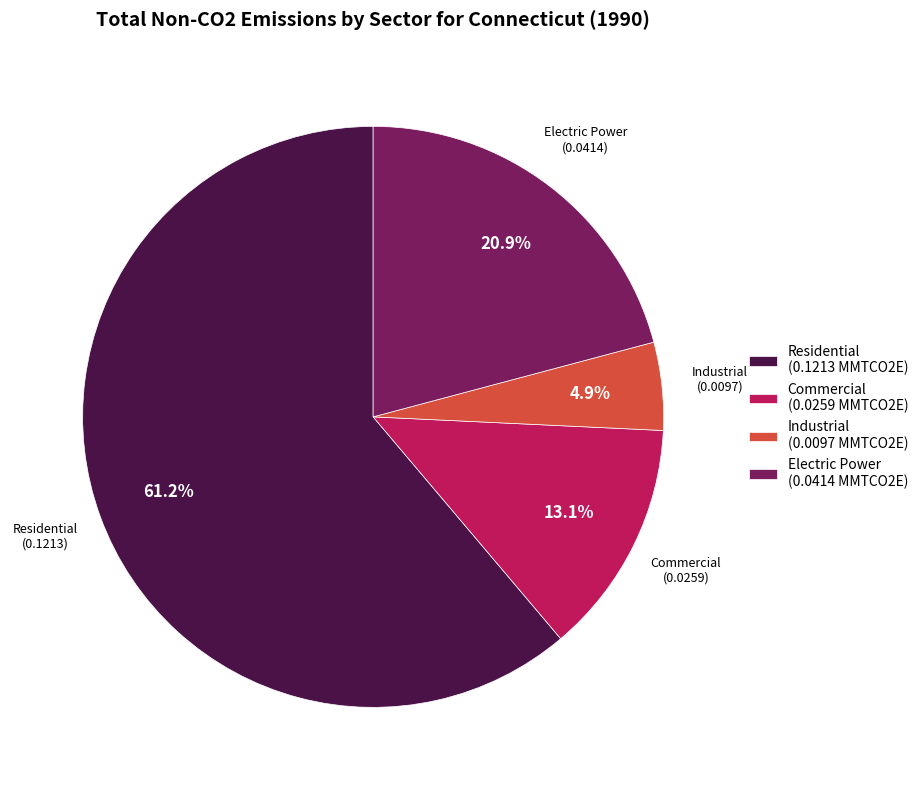

What is the majority slice?

Residential